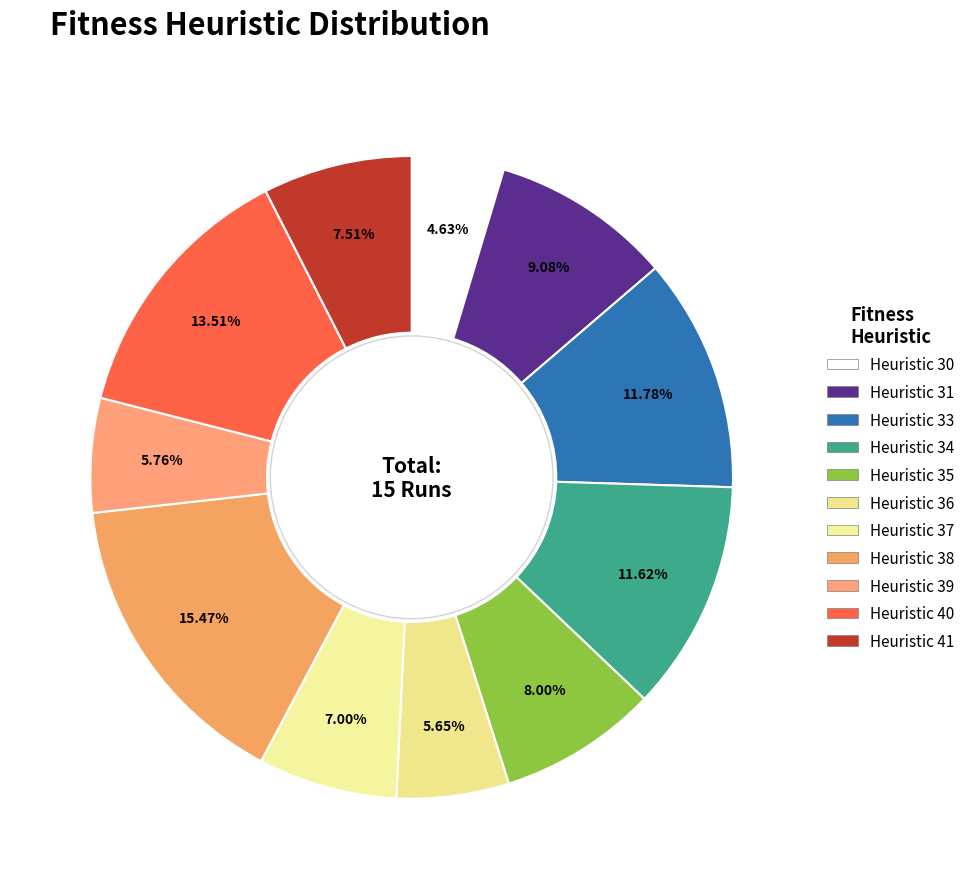

To the nearest percent, what is the difference between the largest and smallest slice percentages?

11%